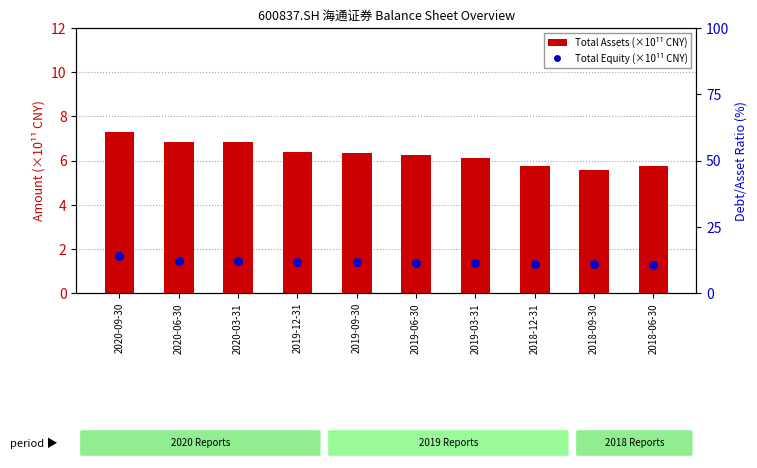

Which series has the largest Y range (max minus min)?

Total Assets (×10¹¹ CNY)